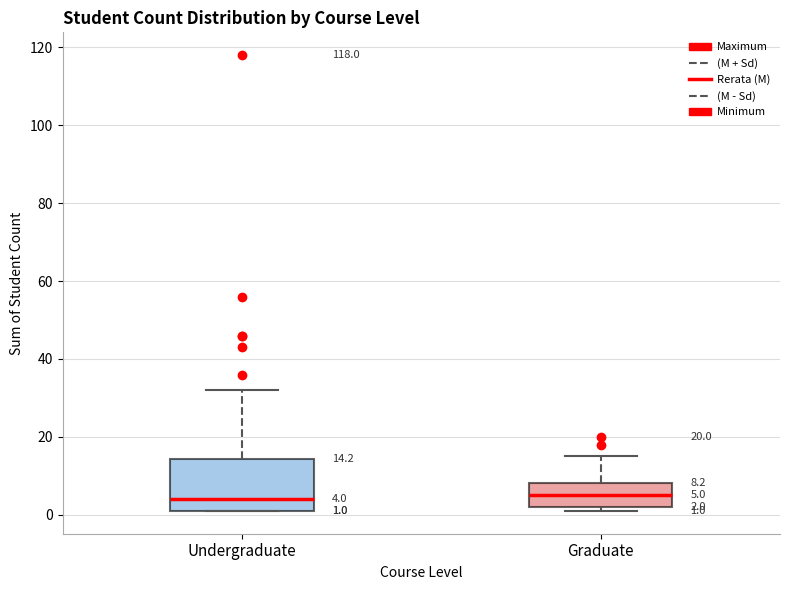

Which box is the tallest, from its lower edge to its upper edge?

Undergraduate